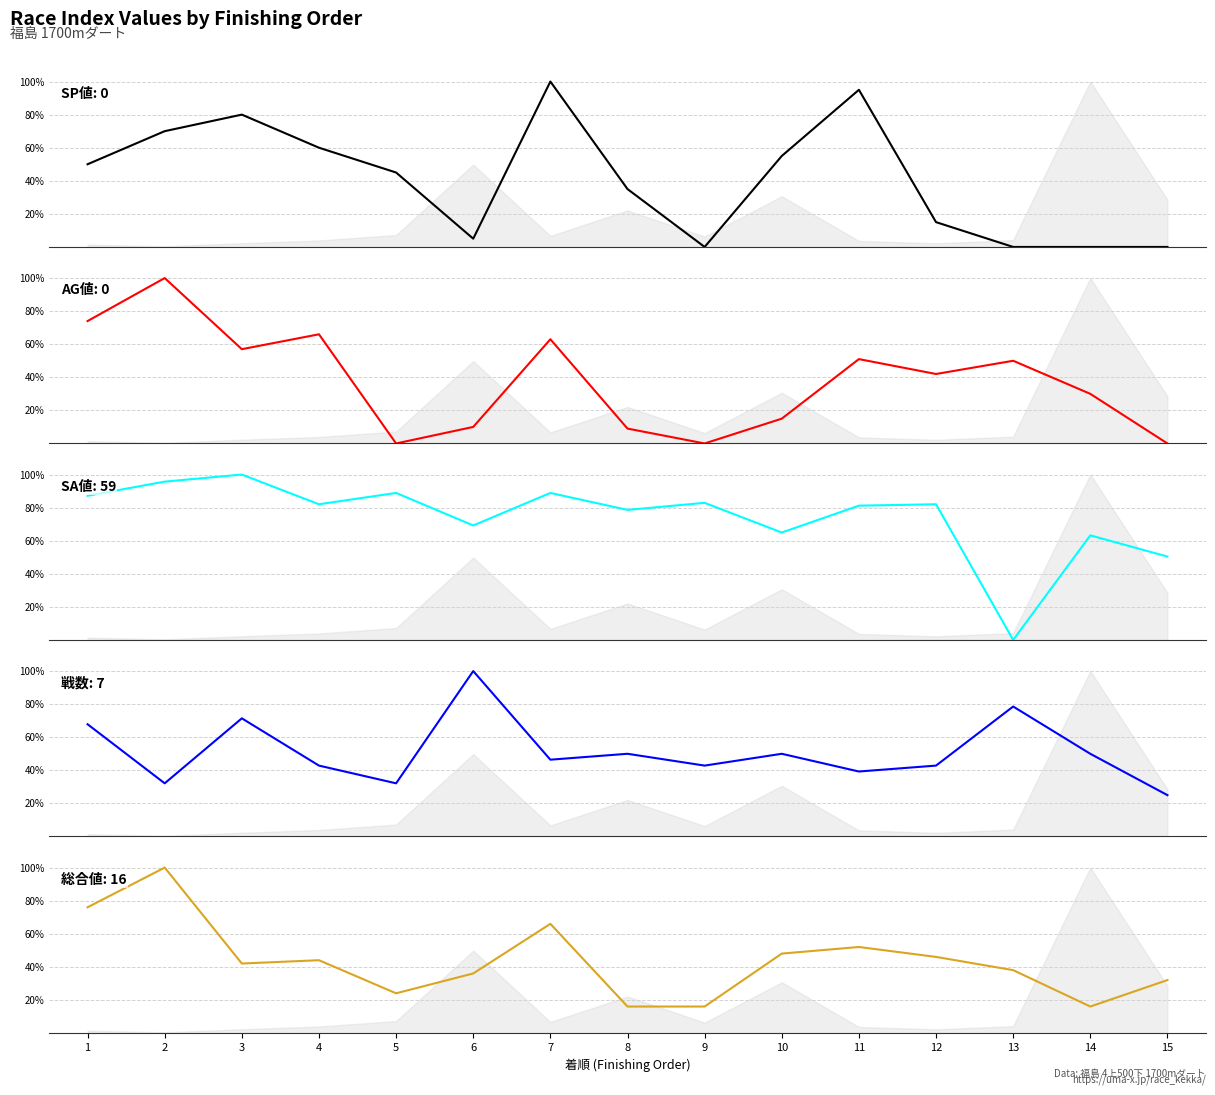

Between 4 and 15, which series saw the biggest shift?

AG値